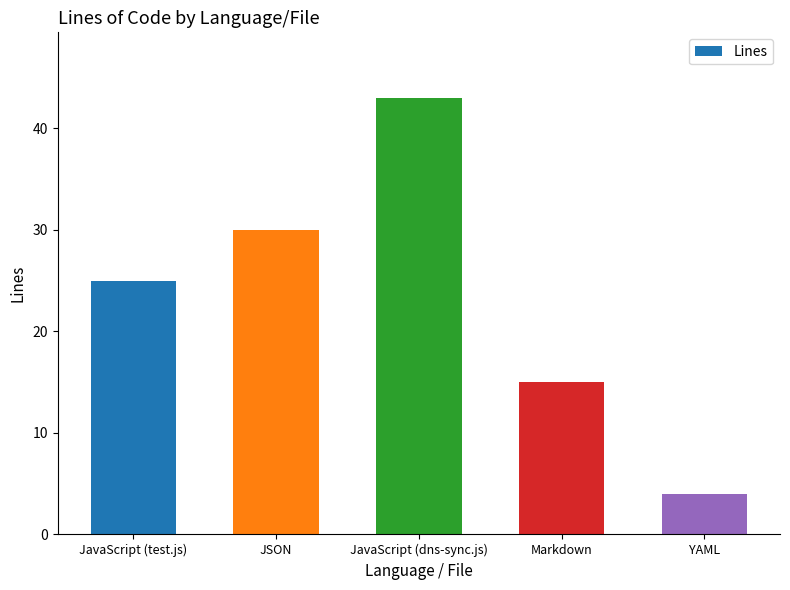

What is the greatest value displayed?

43